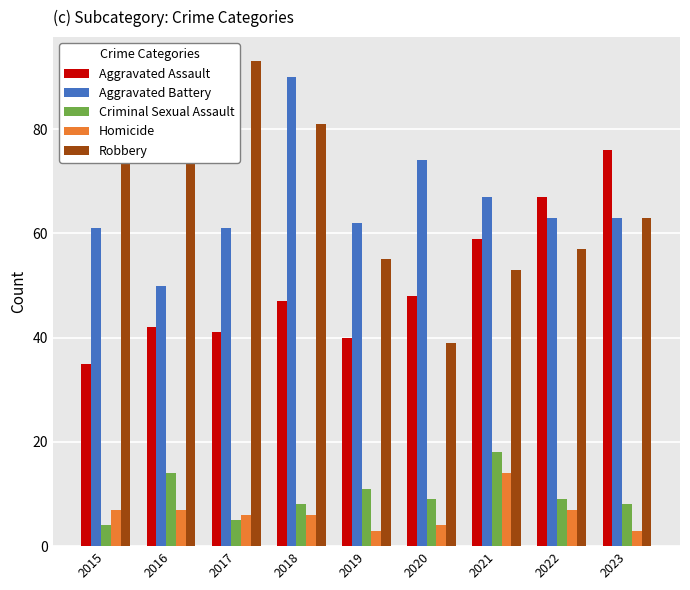

How many bars are there in total?

45